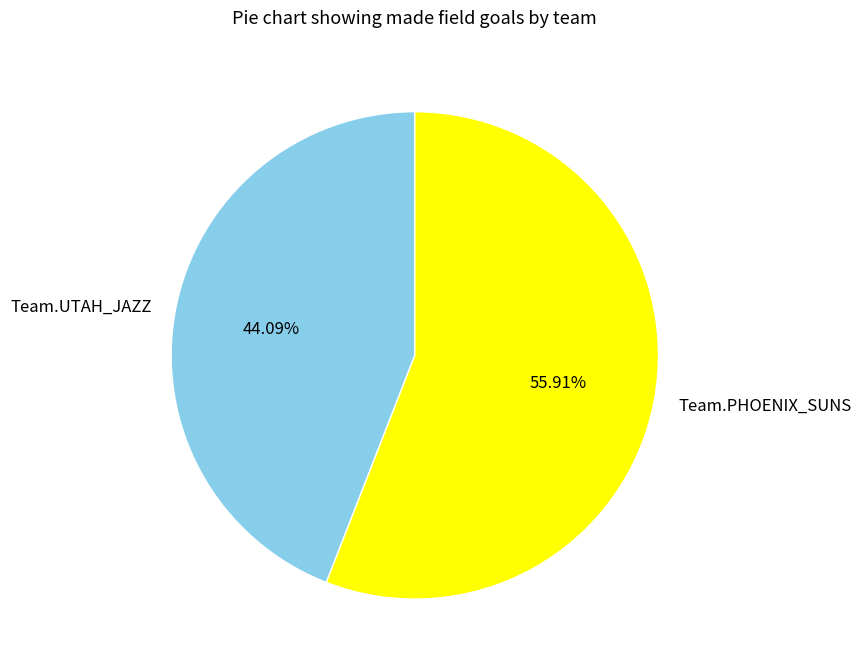

Rank the categories by value from lowest to highest.

Team.UTAH_JAZZ, Team.PHOENIX_SUNS